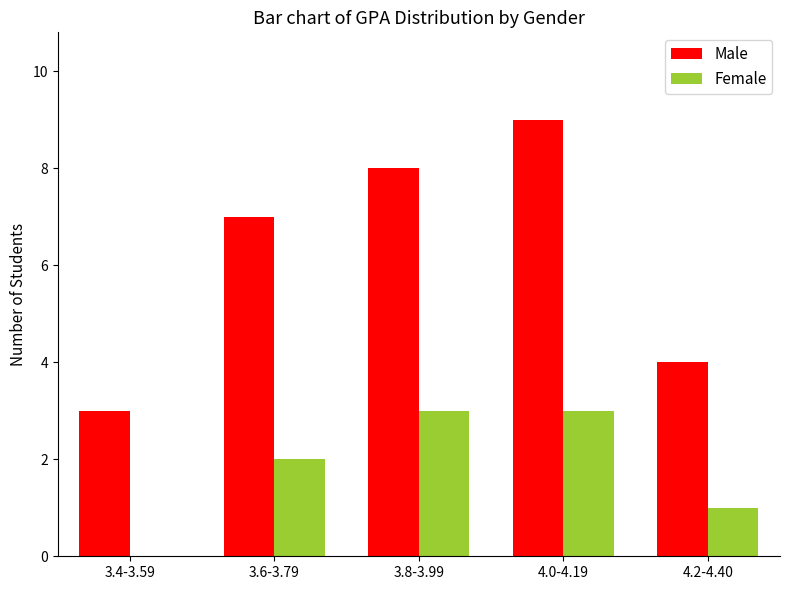

Read the Male value at 3.6-3.79.

7